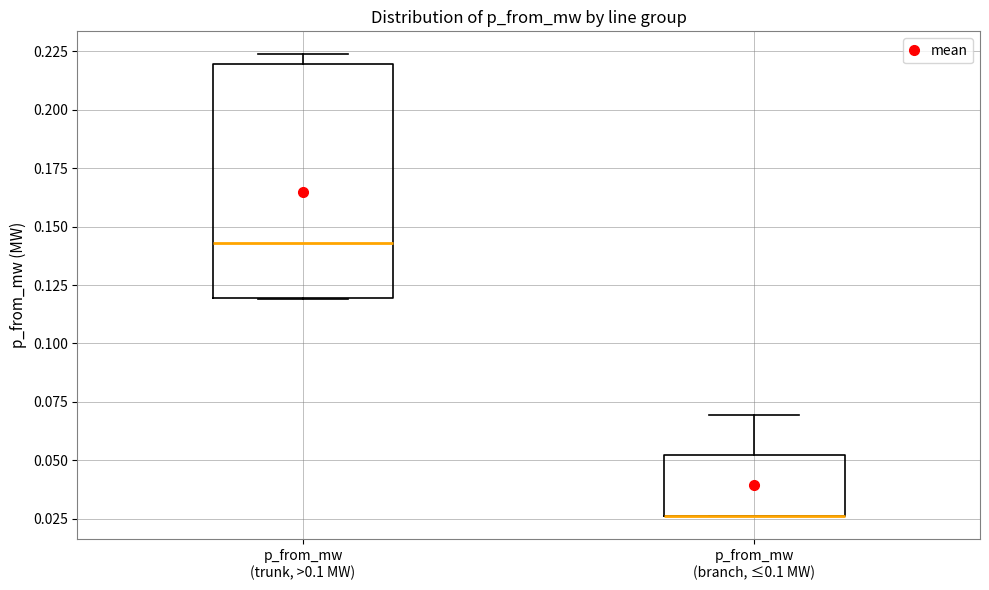

Reading left to right, read every box against the y-axis: the position of its median line, the range the box covers, and the ends of its whiskers. The values are not printed on the chart, so give them approximately, as read against the axis.

p_from_mw (trunk, >0.1 MW): median 0.145, box 0.120 to 0.220, whiskers 0.120 to 0.225
p_from_mw (branch, ≤0.1 MW): median 0.025 (drawn on the box's lower edge), box 0.025 to 0.050, whiskers 0.025 to 0.070